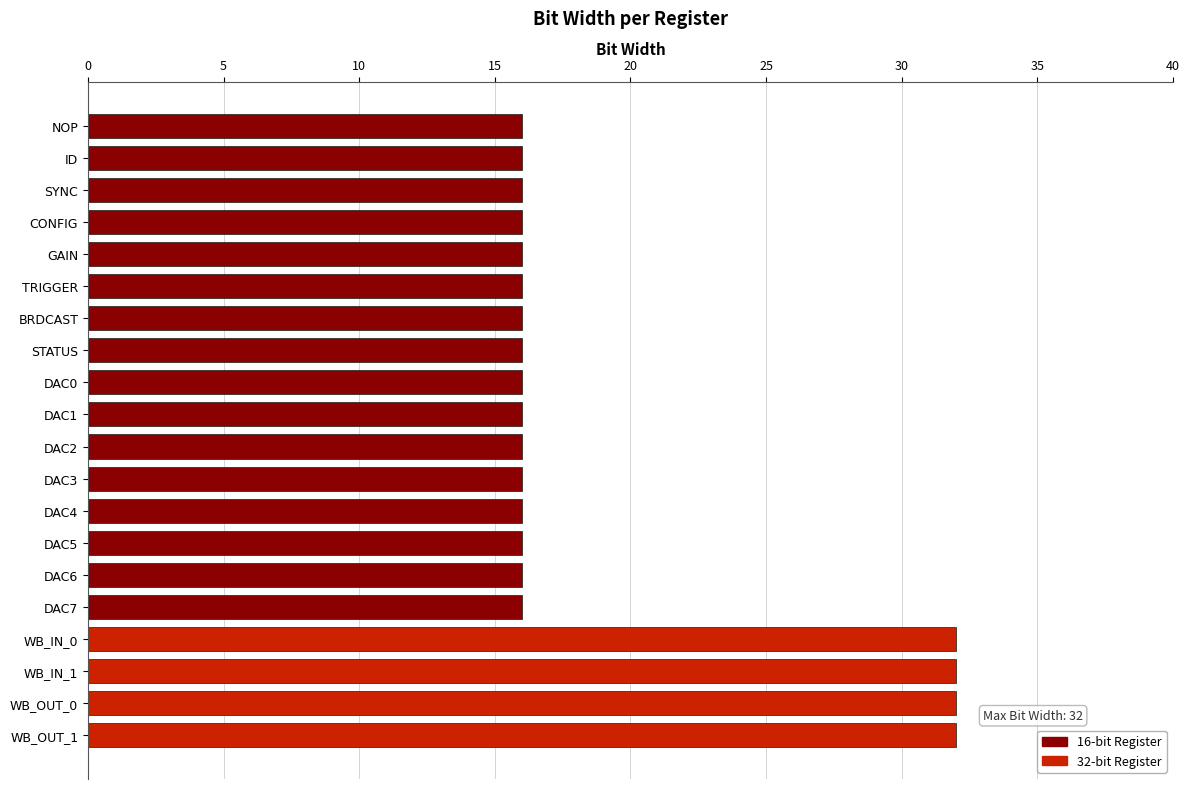

At which category does the chart reach its peak across all series?

WB_IN_0